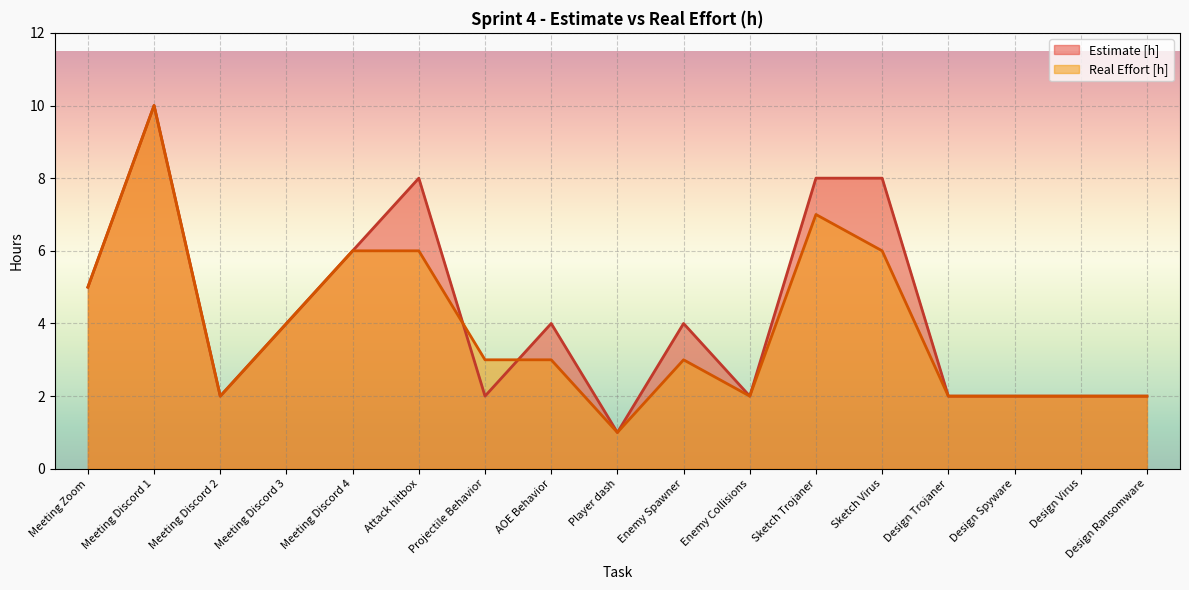

Rank the categories by Estimate [h] value from lowest to highest.

Player dash, Meeting Discord 2, Projectile Behavior, Enemy Collisions, Design Trojaner, Design Spyware, Design Virus, Design Ransomware, Meeting Discord 3, AOE Behavior, Enemy Spawner, Meeting Zoom, Meeting Discord 4, Attack hitbox, Sketch Trojaner, Sketch Virus, Meeting Discord 1